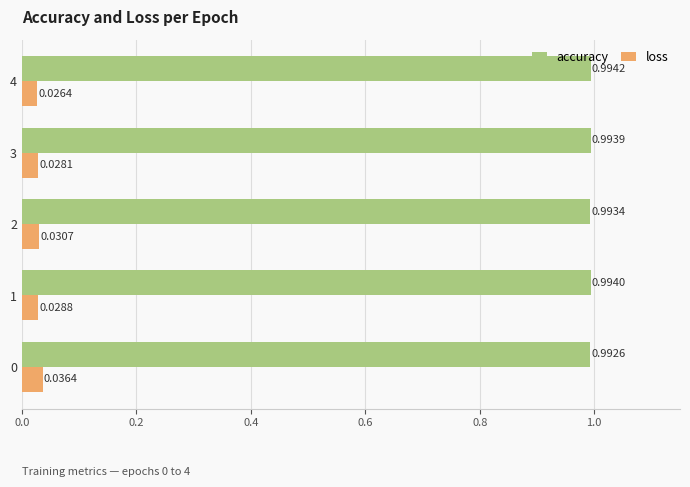

Which series has the largest range (max minus min)?

loss